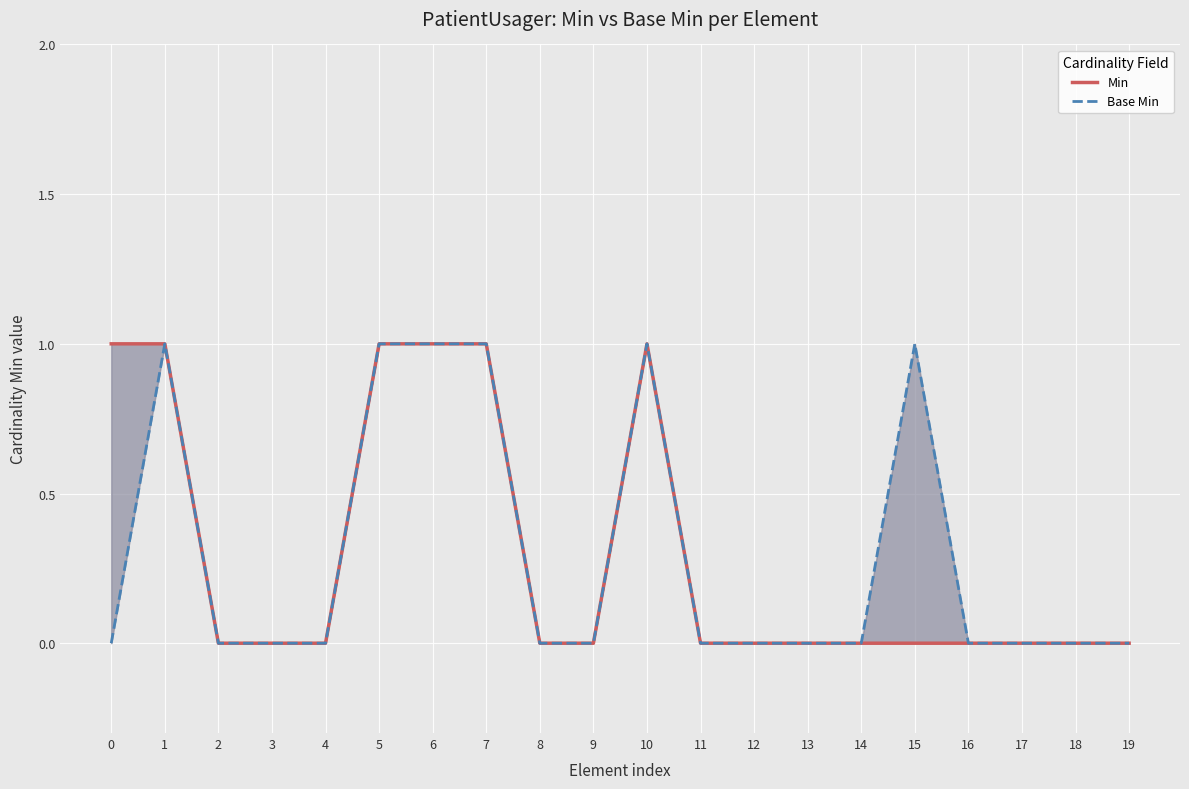

Rank the series at 5 from lowest to highest value.

Min, Base Min